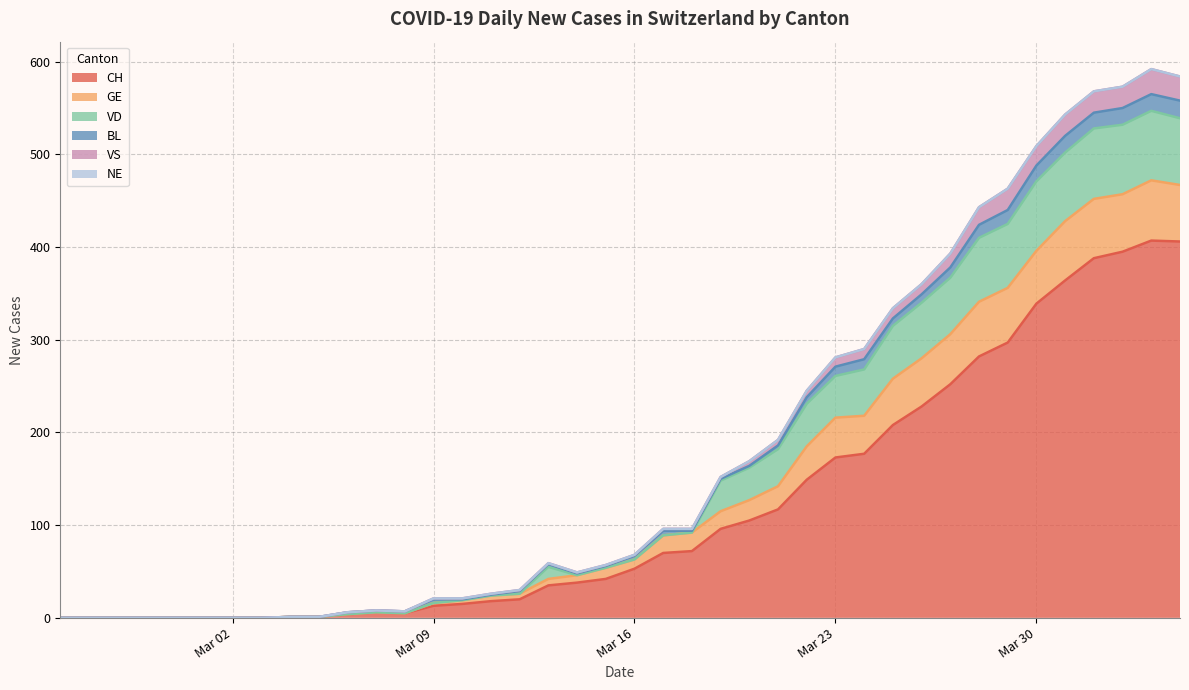

How many categories are shown in the chart?

40